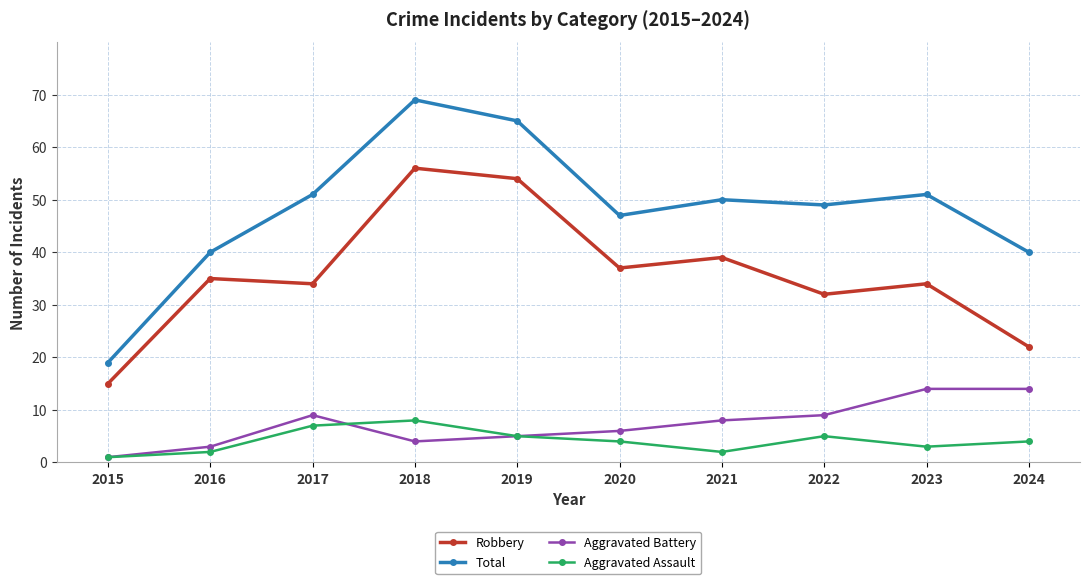

What are all the series names shown in the legend?

Robbery, Total, Aggravated Battery, Aggravated Assault